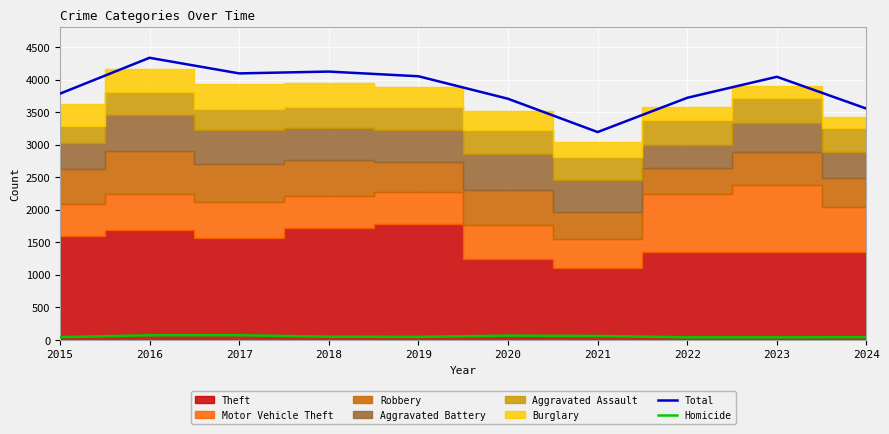

Reading left to right, extract all data points from this chart.

Total: 2015=3782	2016=4334	2017=4094	2018=4122	2019=4050	2020=3704	2021=3192	2022=3719	2023=4042	2024=3552
Homicide: 2015=39	2016=67	2017=68	2018=46	2019=43	2020=62	2021=57	2022=36	2023=36	2024=38